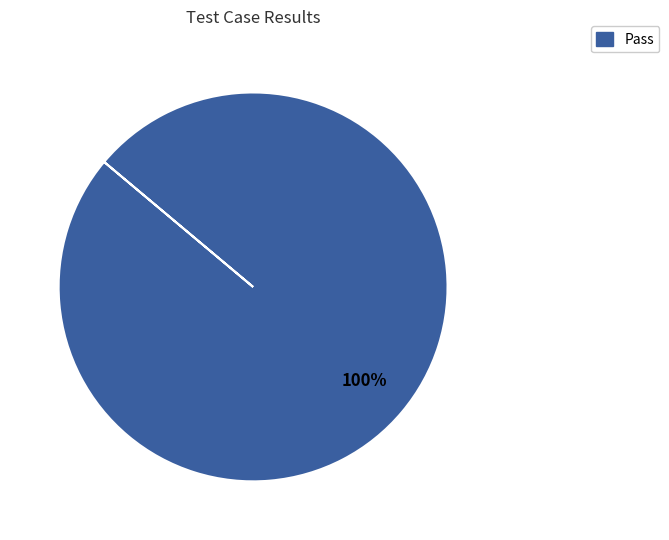

To the nearest percent, what portion does Pass represent?

100%